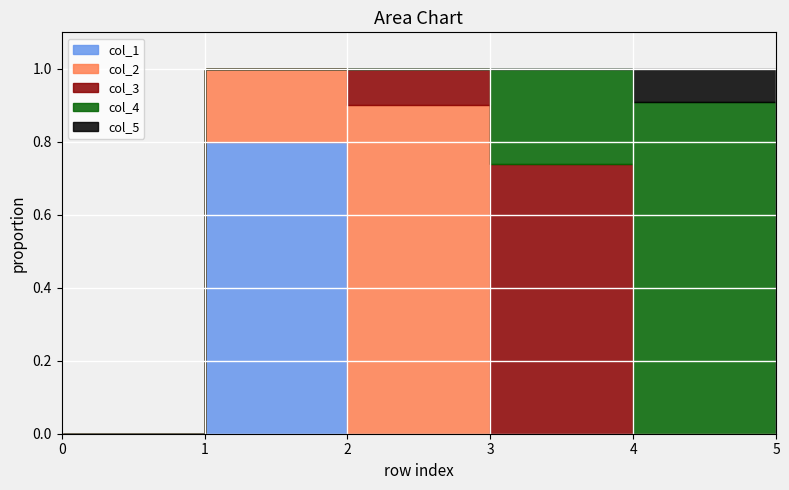

At which category does col_4 reach its first local peak?

4